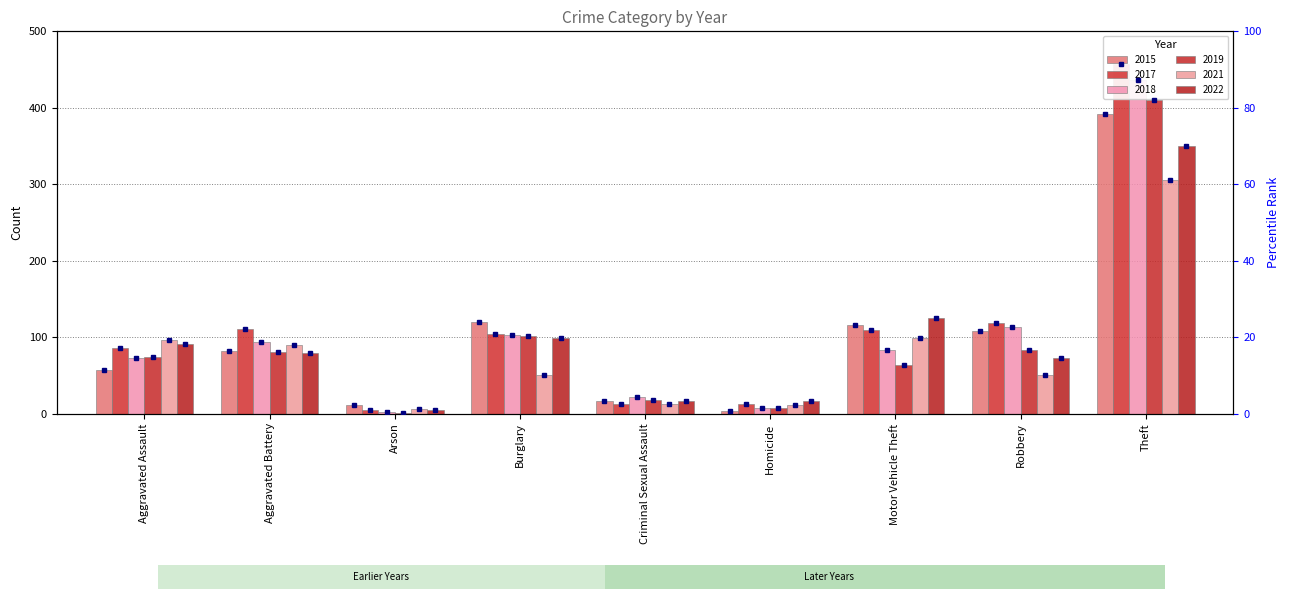

The value of 2021 at Arson is 6. True or false?

True